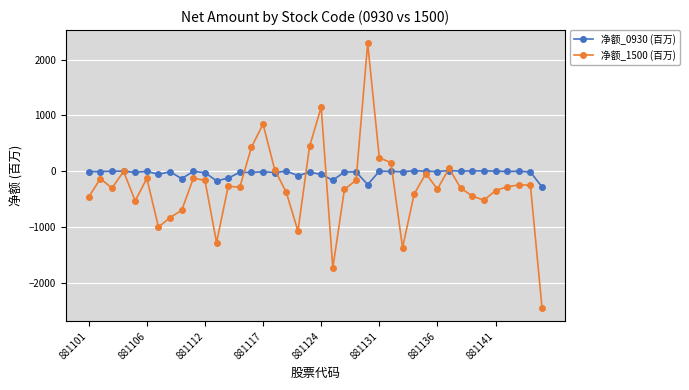

List the series in order of their peak value, highest first.

净额_1500 (百万), 净额_0930 (百万)